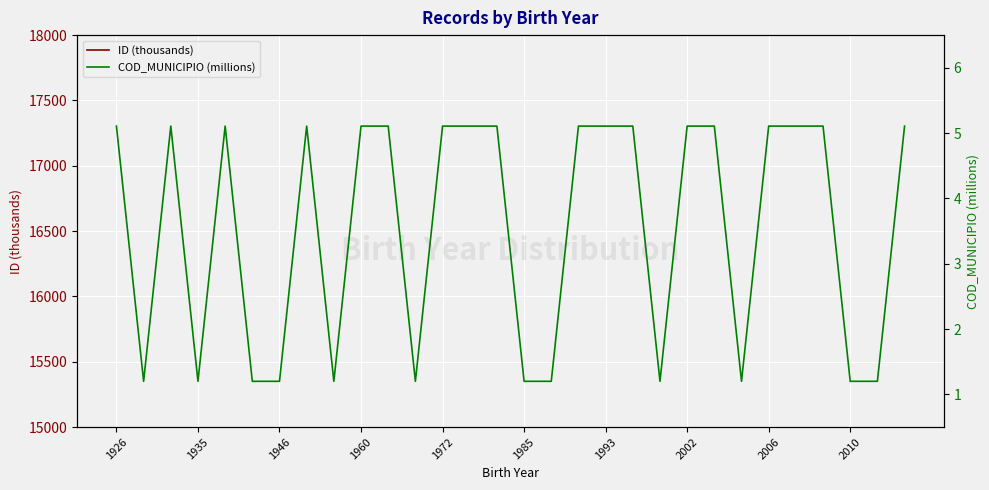

True or false: COD_MUNICIPIO (millions) and ID (thousands) cross at least once.

False